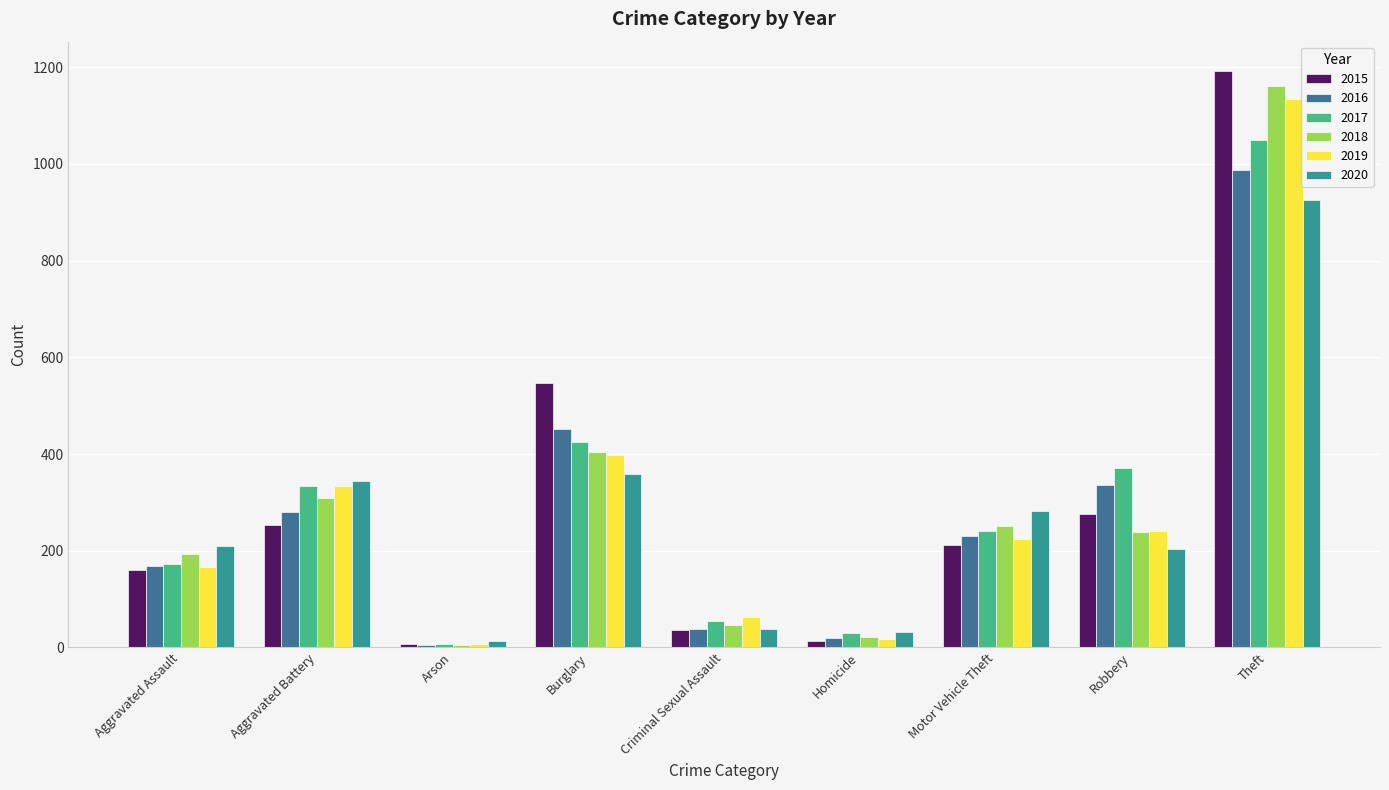

Is the value of 2019 at Motor Vehicle Theft greater than the value of 2020 at Homicide?

Yes